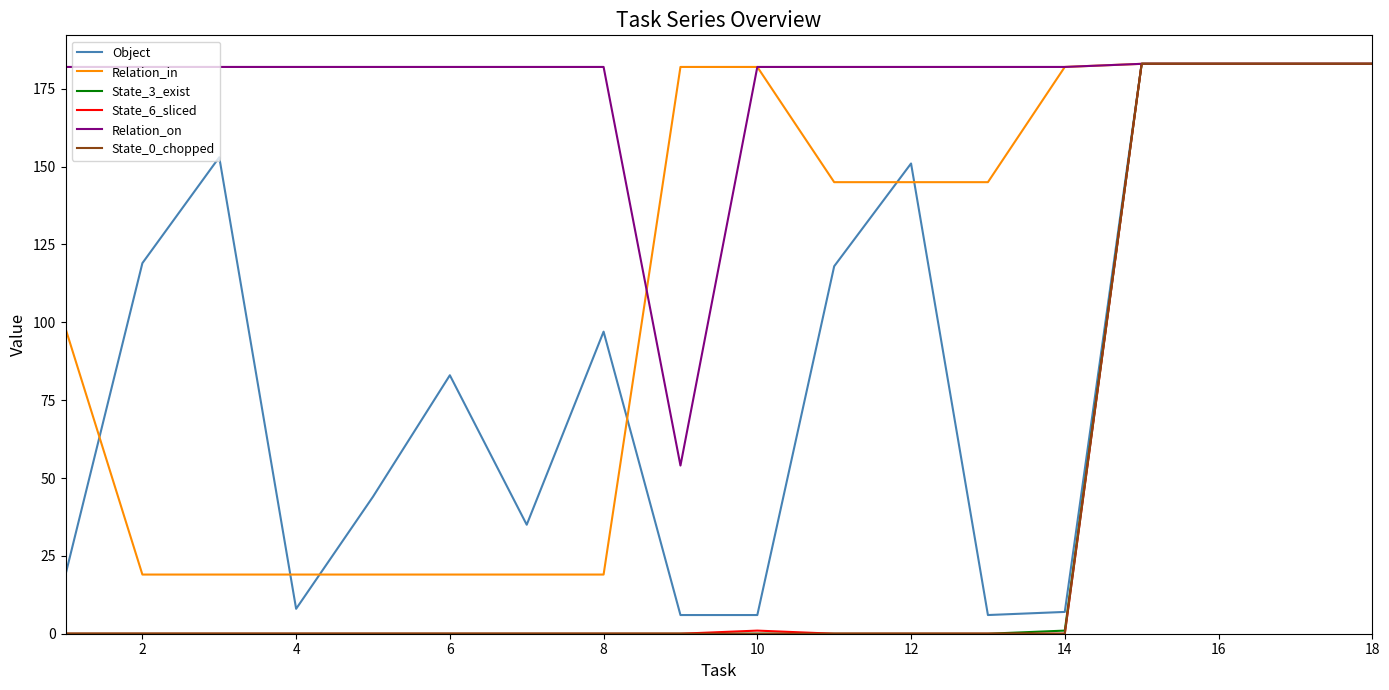

What is the highest value of the State_3_exist series?

183